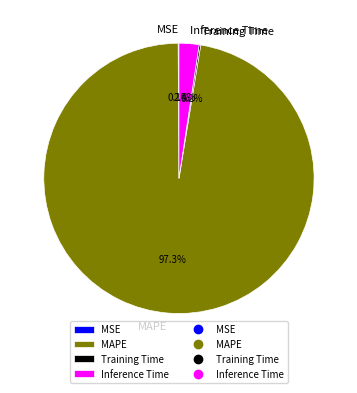

Is there a majority slice in this chart?

Yes